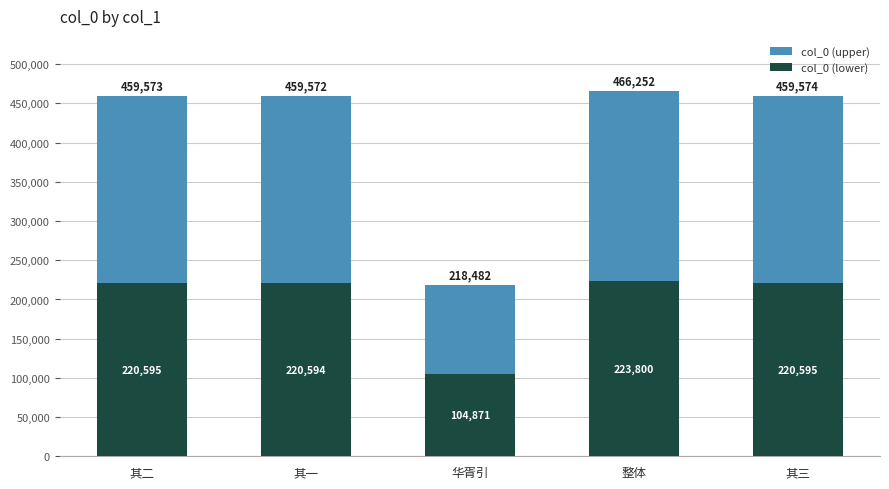

Reading left to right, list all the values displayed in this chart.

col_0 (upper): 459573.0	459572.0	218482.0	466252.0	459574.0
col_0 (lower): 220595.0	220594.6	104871.4	223801.0	220595.5